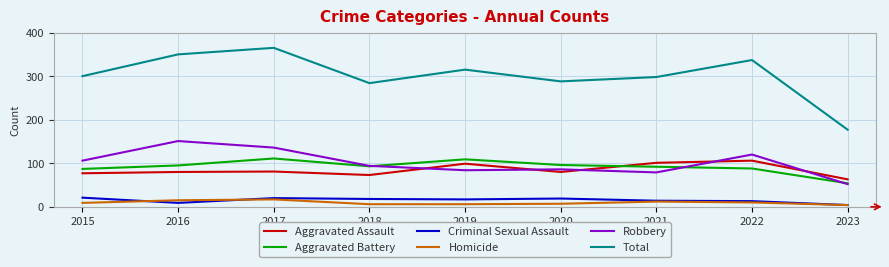

Which category has the highest value across all series?

2017